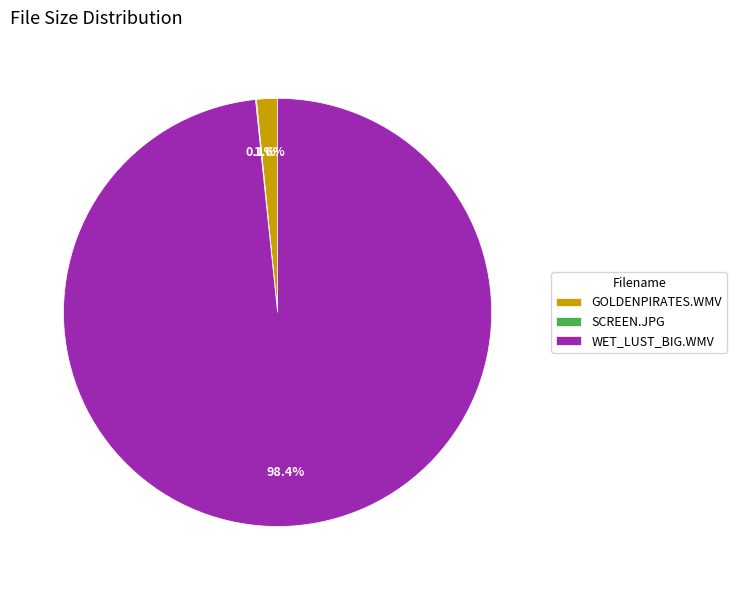

Between GOLDENPIRATES.WMV and WET_LUST_BIG.WMV, which is larger?

WET_LUST_BIG.WMV